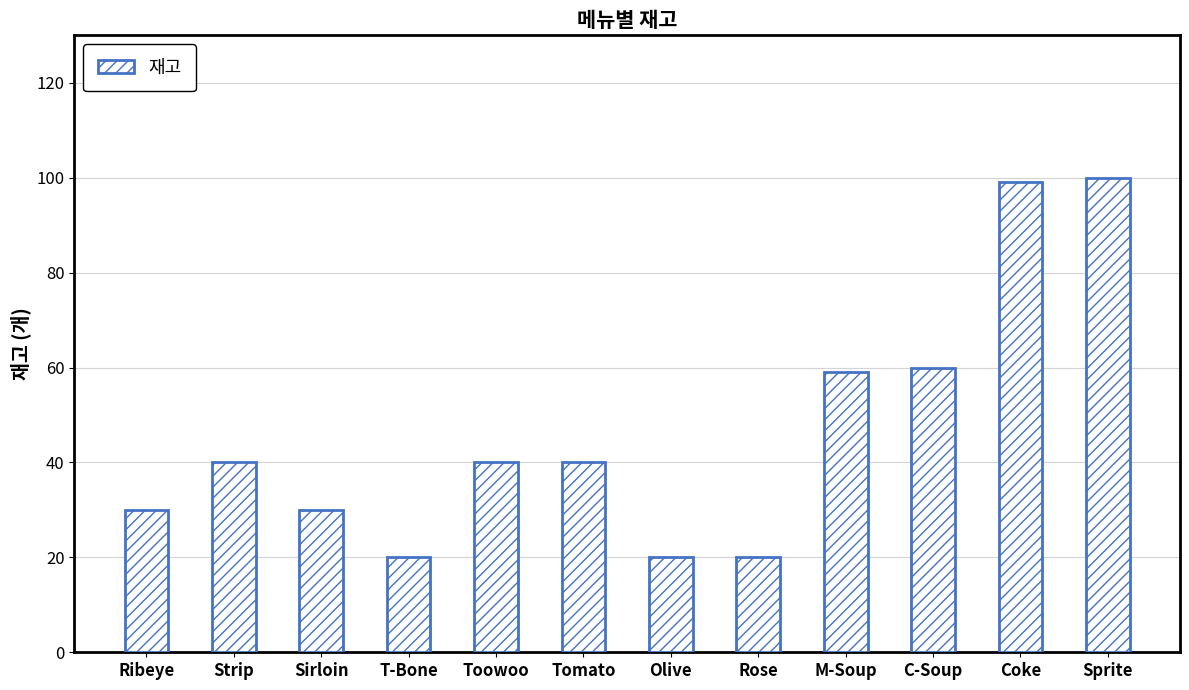

True or false: the data shows 40 at Toowoo.

True